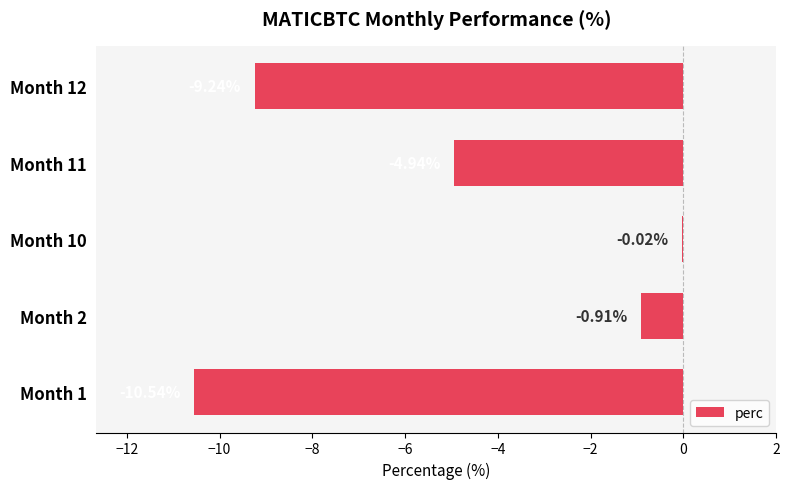

What is the change in value from Month 2 to Month 11?

-4.0